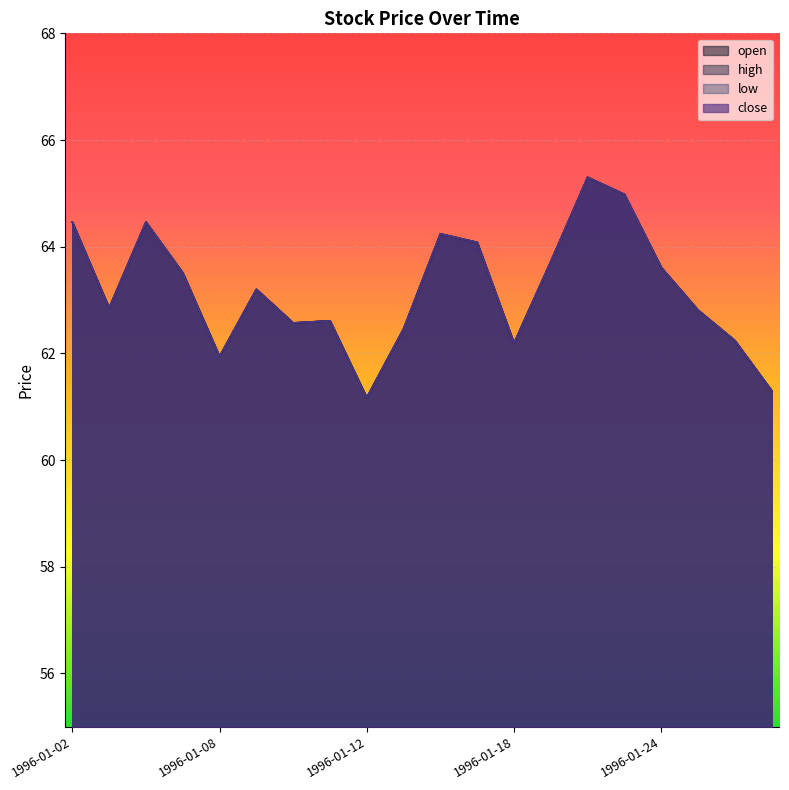

What is the difference between the close values at 1996-01-08 and 1996-01-17?

2.1